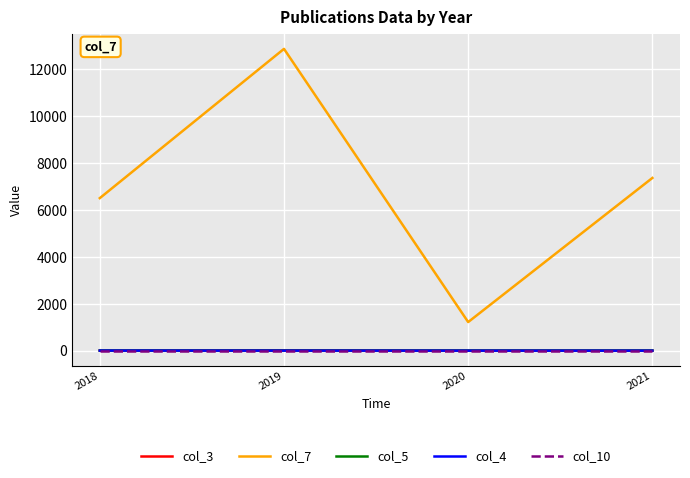

Is the value of col_4 at 2019 greater than the value of col_7 at 2018?

No